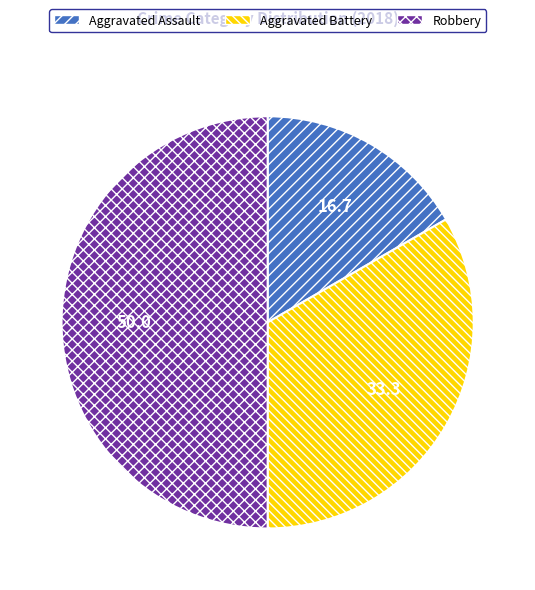

Combined, do Robbery and Aggravated Battery account for over 50%?

Yes